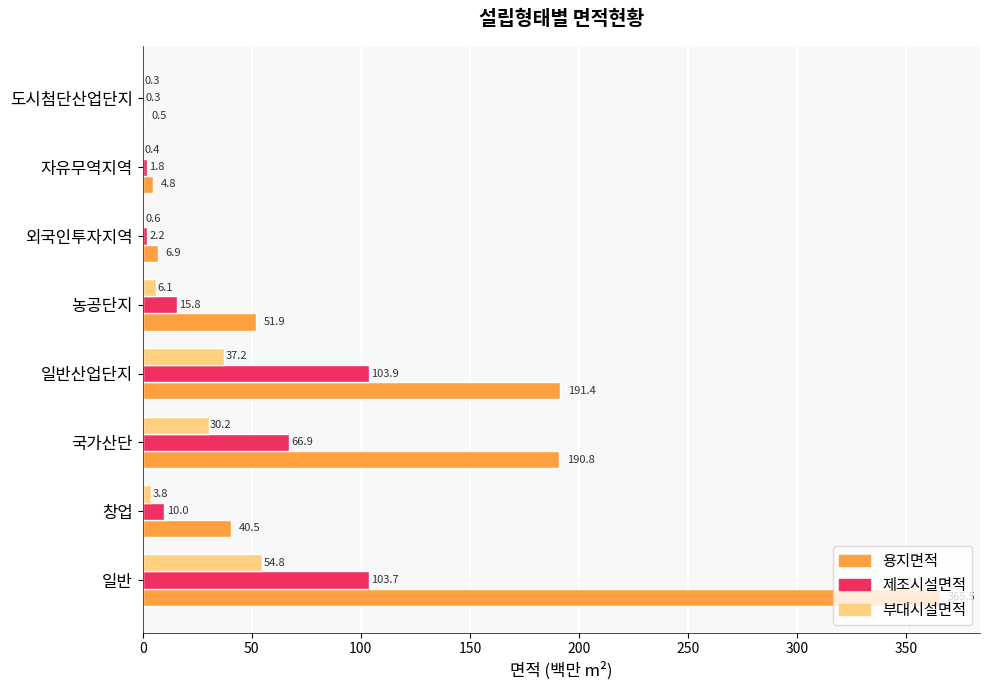

Which series changed the most between 외국인투자지역 and 자유무역지역?

용지면적